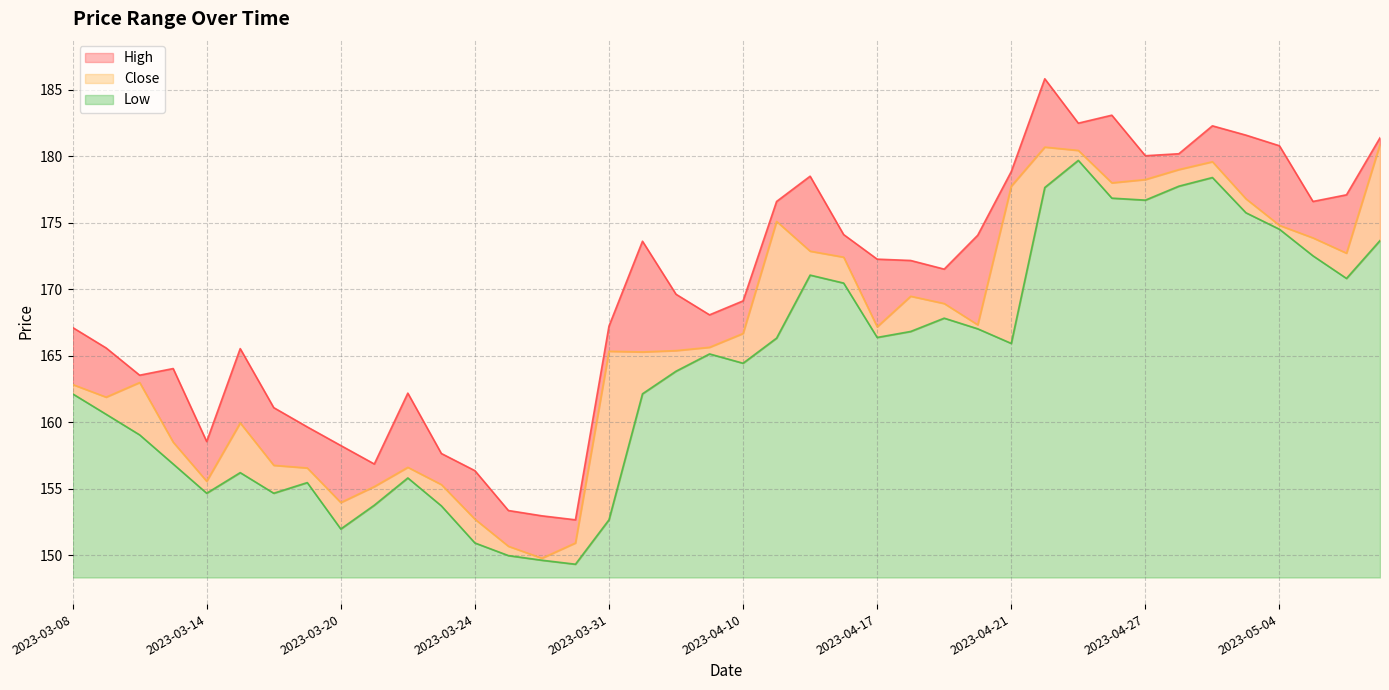

Rank the categories by Close value from lowest to highest.

2023-03-28, 2023-03-27, 2023-03-29, 2023-03-24, 2023-03-20, 2023-03-21, 2023-03-23, 2023-03-14, 2023-03-17, 2023-03-22, 2023-03-16, 2023-03-13, 2023-03-15, 2023-03-09, 2023-03-08, 2023-03-10, 2023-04-03, 2023-03-31, 2023-04-05, 2023-04-06, 2023-04-10, 2023-04-17, 2023-04-20, 2023-04-19, 2023-04-18, 2023-04-13, 2023-05-08, 2023-04-12, 2023-05-05, 2023-05-04, 2023-04-11, 2023-05-03, 2023-04-21, 2023-04-26, 2023-04-27, 2023-04-28, 2023-05-02, 2023-04-25, 2023-04-24, 2023-05-09